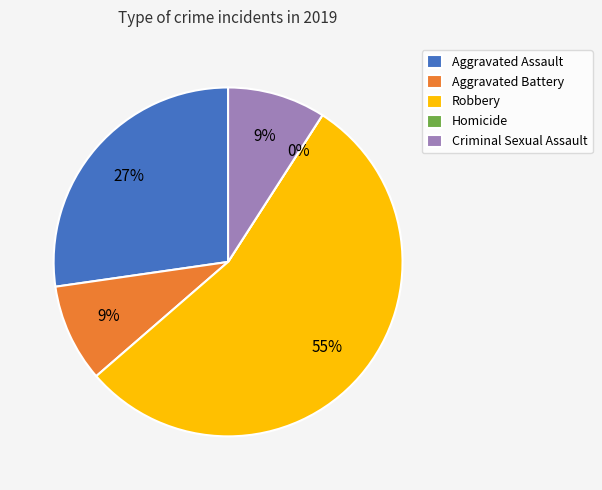

To the nearest percent, what is the difference between the largest and smallest slice percentages?

55%